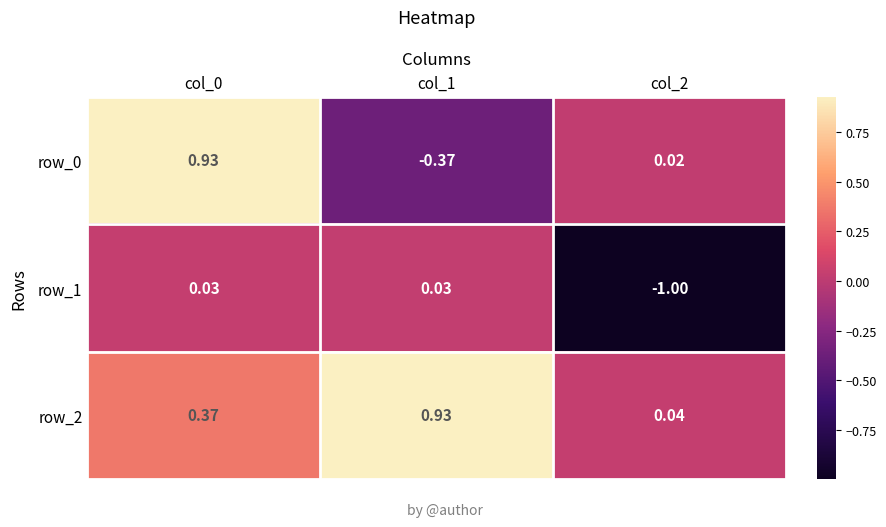

Is the value of row_2 at col_2 greater than the value of row_1 at col_1?

Yes